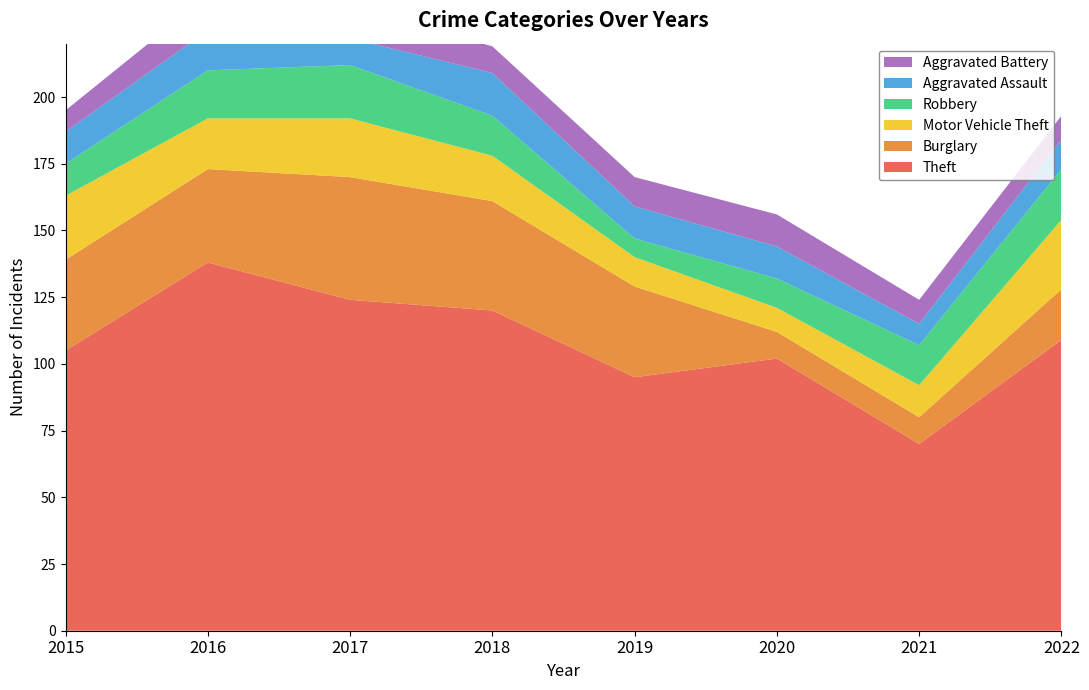

Reading left to right, what are all the values shown in this chart?

Theft: 2015=105	2016=138	2017=124	2018=120	2019=95	2020=102	2021=70	2022=109
Burglary: 2015=34	2016=35	2017=46	2018=41	2019=34	2020=10	2021=10	2022=19
Motor Vehicle Theft: 2015=24	2016=19	2017=22	2018=17	2019=11	2020=9	2021=12	2022=26
Robbery: 2015=12	2016=18	2017=20	2018=15	2019=7	2020=11	2021=15	2022=19
Aggravated Assault: 2015=12	2016=15	2017=10	2018=16	2019=12	2020=12	2021=8	2022=11
Aggravated Battery: 2015=8	2016=13	2017=12	2018=10	2019=11	2020=12	2021=9	2022=9